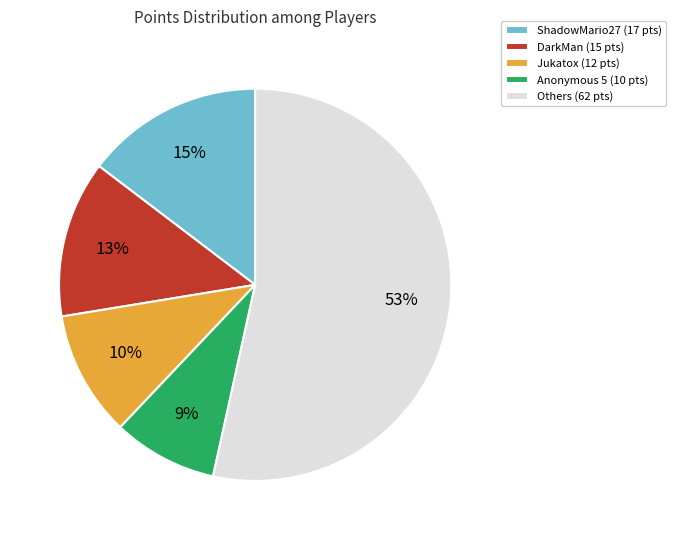

Which category has the biggest portion of the pie?

Others (62 pts)